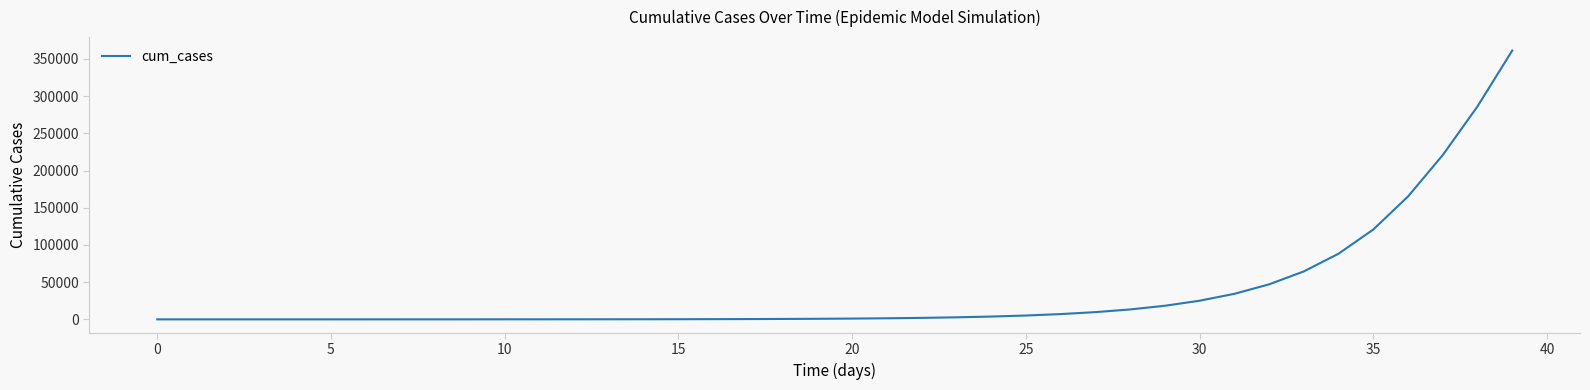

What is the greatest value displayed?

361242.2